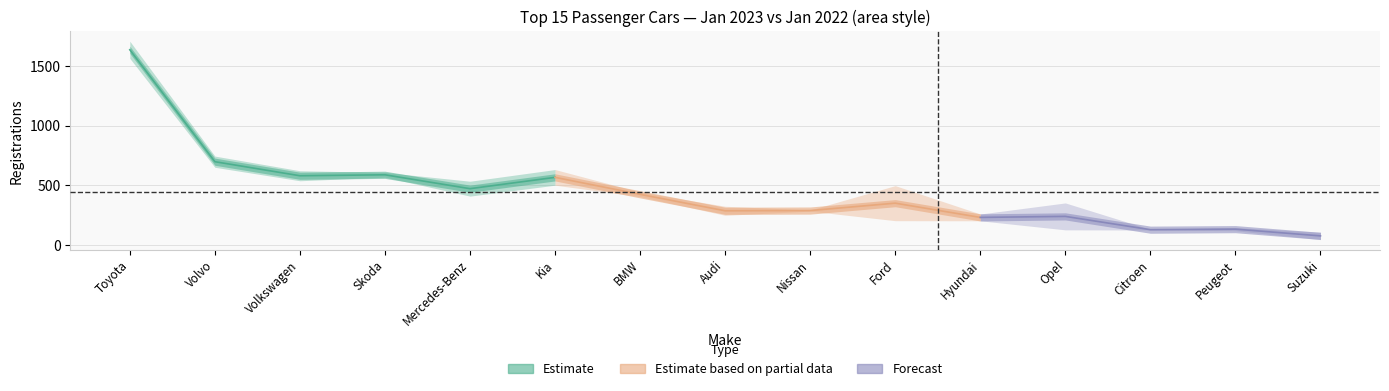

Where is the first local minimum for 01/2022?

Volkswagen